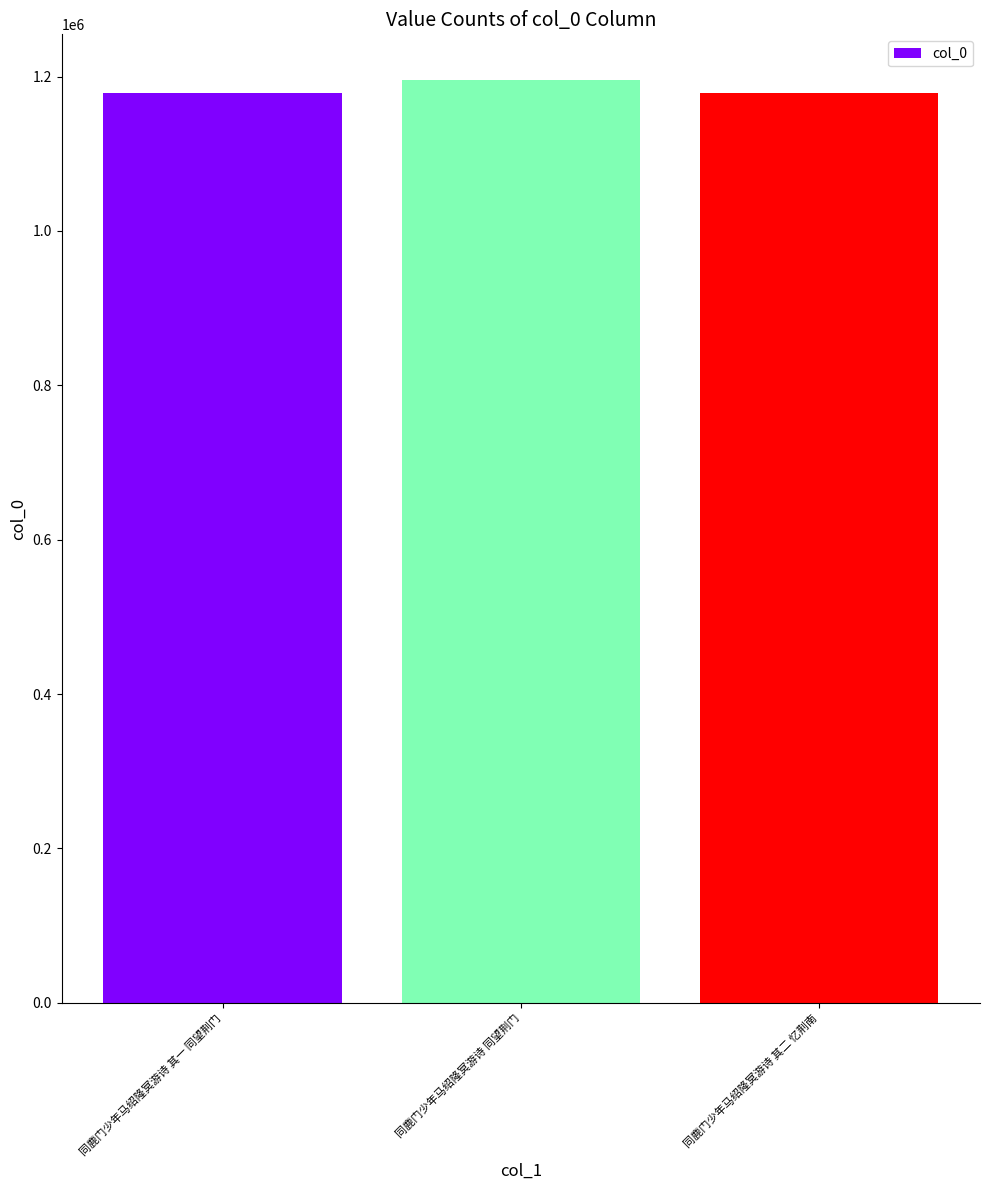

What is the minimum value shown in the chart?

1178705